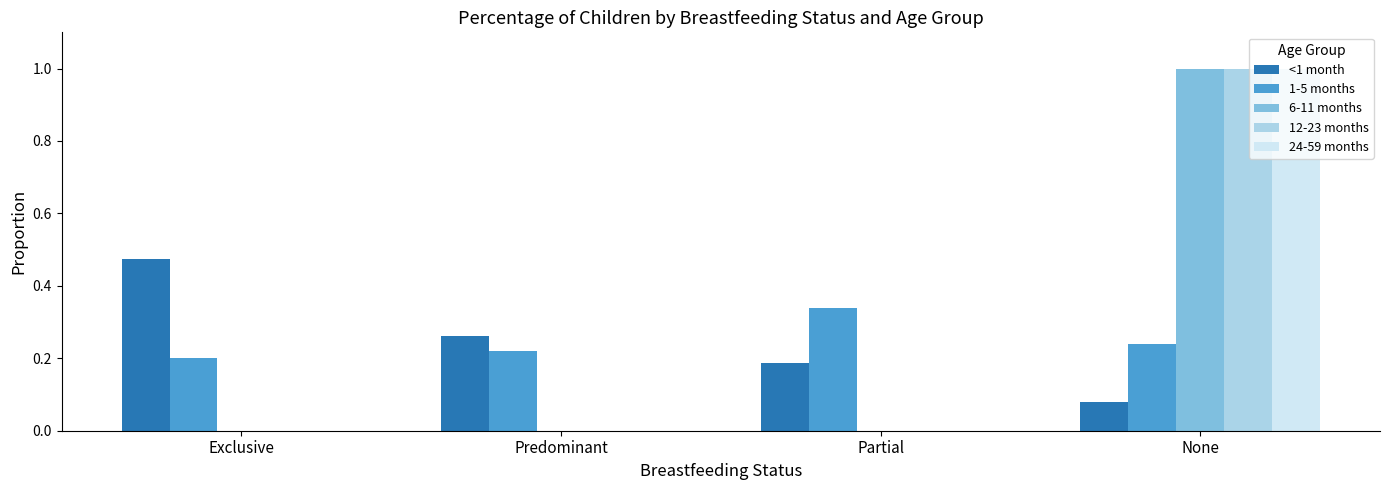

Is the value of 1-5 months at Predominant greater than the value of 24-59 months at Exclusive?

Yes